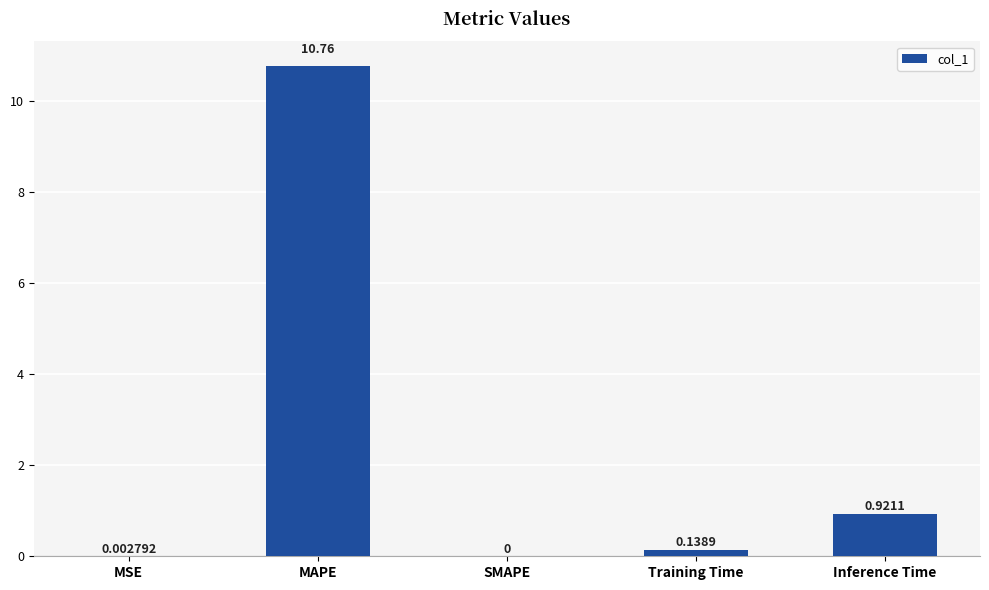

How many distinct data groups are displayed?

1